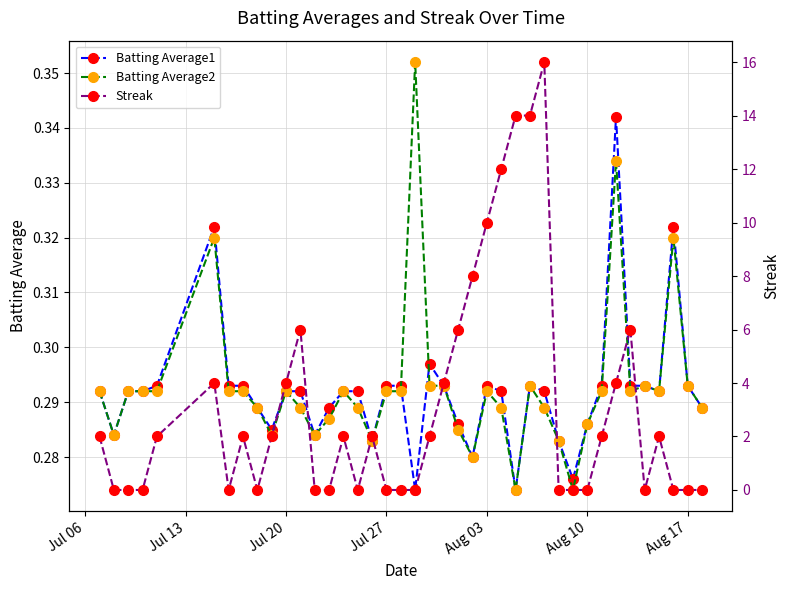

Does the chart have visible grid lines?

Yes